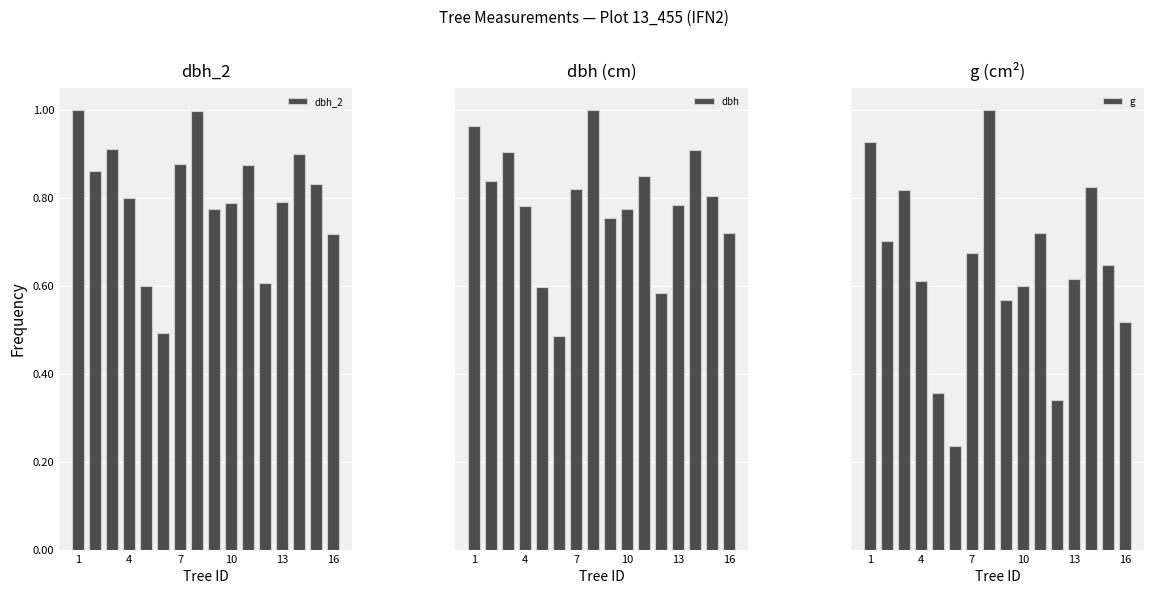

Rank the series at 8 from highest to lowest value.

dbh_2, dbh, g